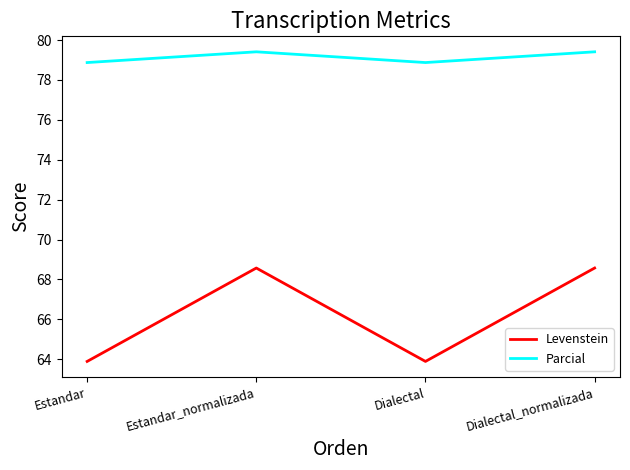

True or false: Parcial and Levenstein cross at least once.

False